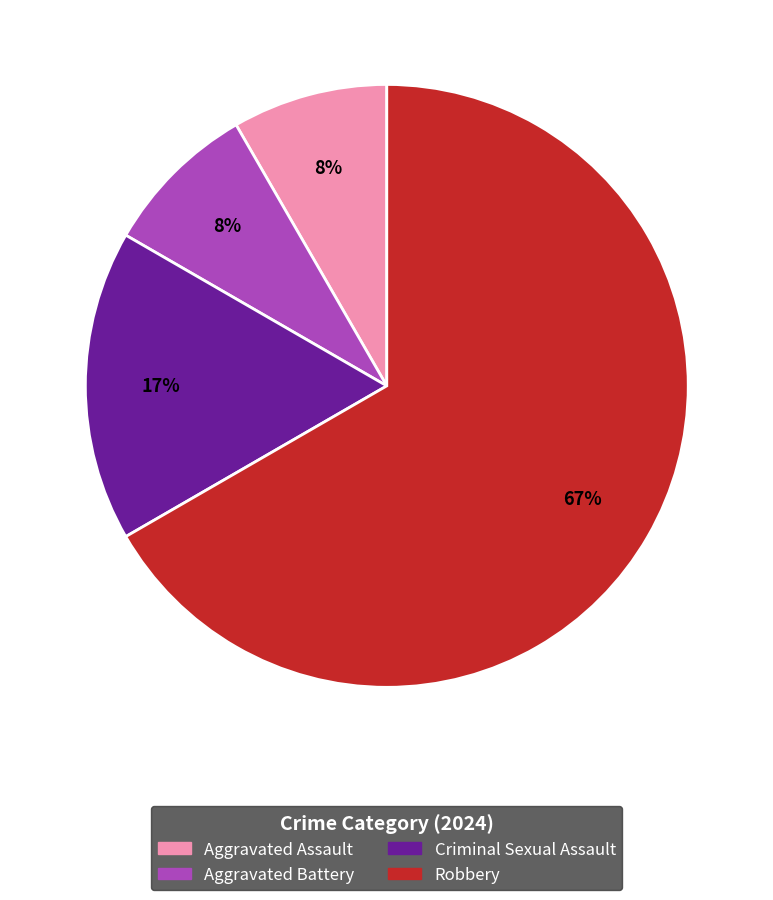

To the nearest percent, what is the combined percentage of Robbery and Aggravated Battery?

75%